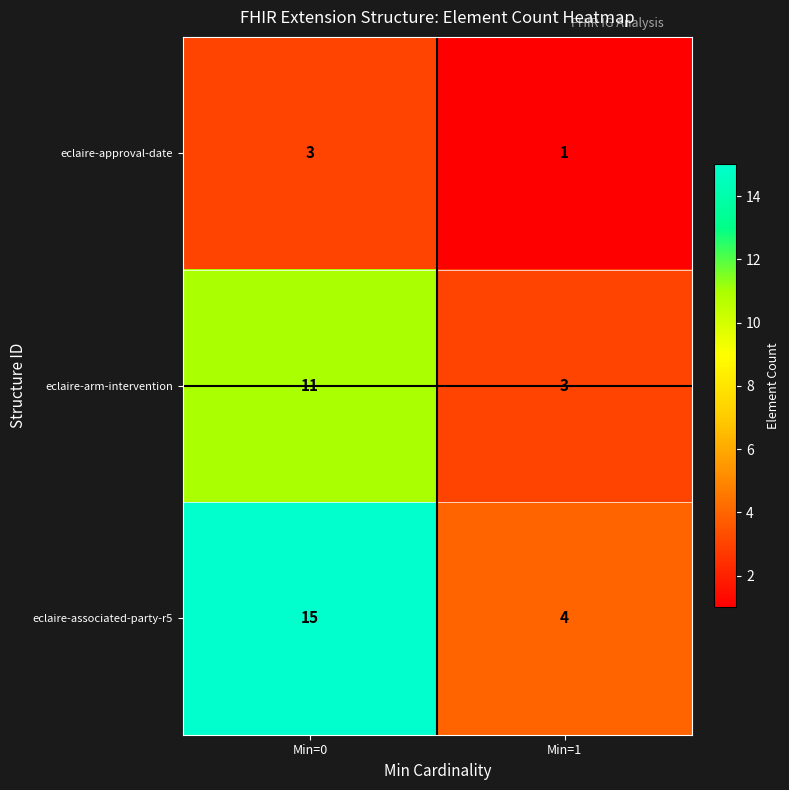

What is the spread (max minus min) of values at Min=1?

3